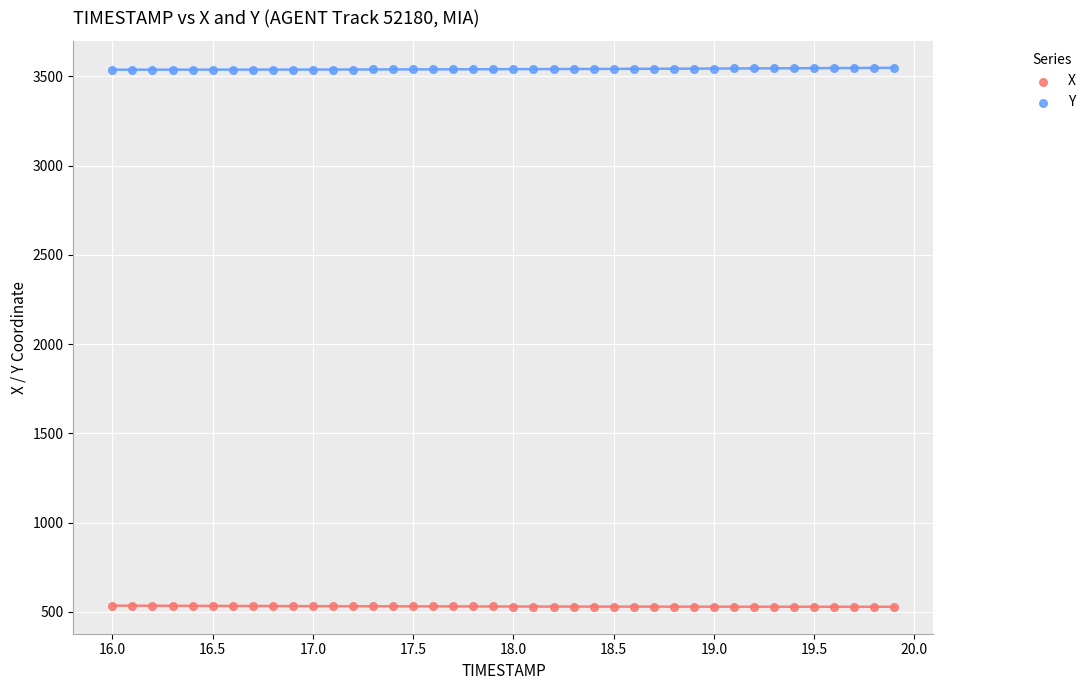

Across all data points, what is the range of Y values (max minus min)?

3019.5